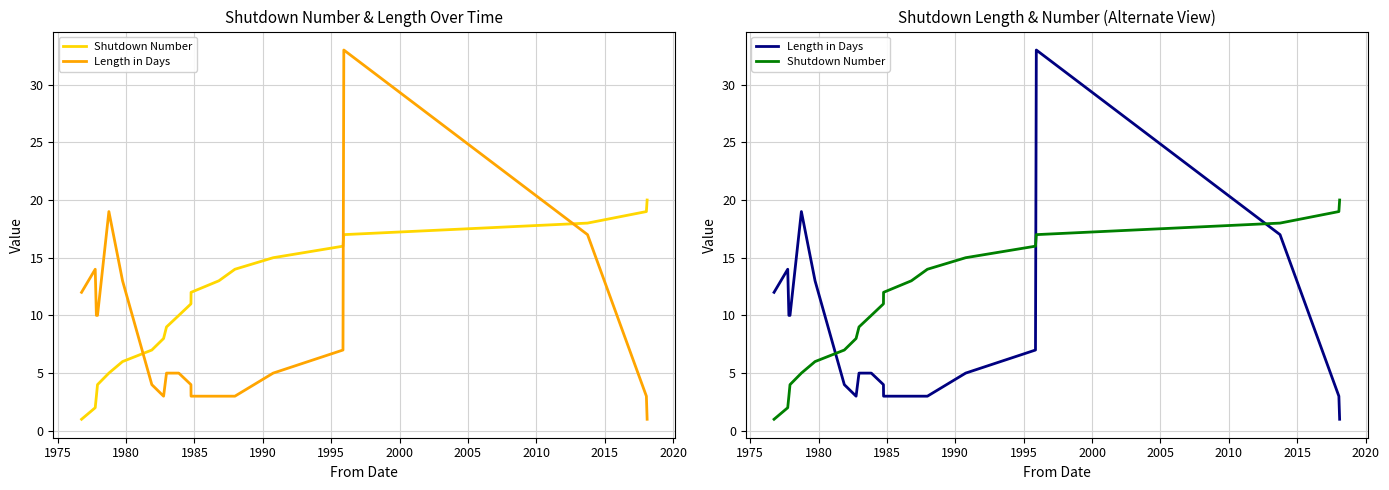

Rank the series by their average value, from highest to lowest.

Shutdown Number, Length in Days